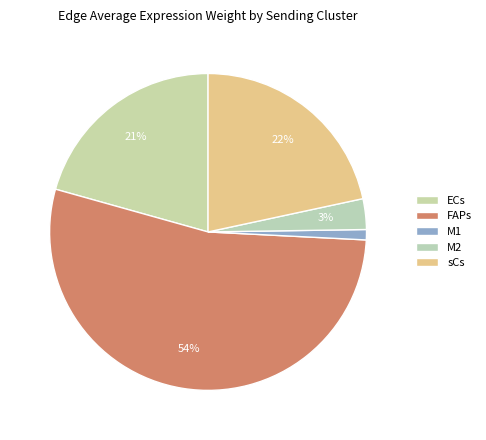

How many slices are in this pie chart?

5